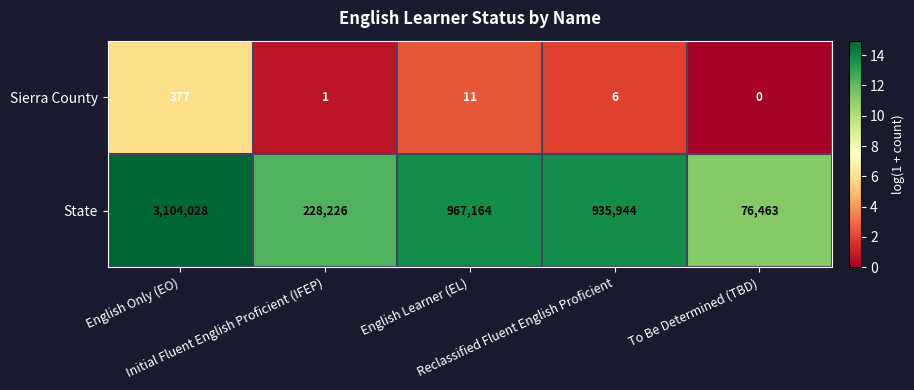

Which series changed the most between Reclassified Fluent English Proficient and To Be Determined (TBD)?

State